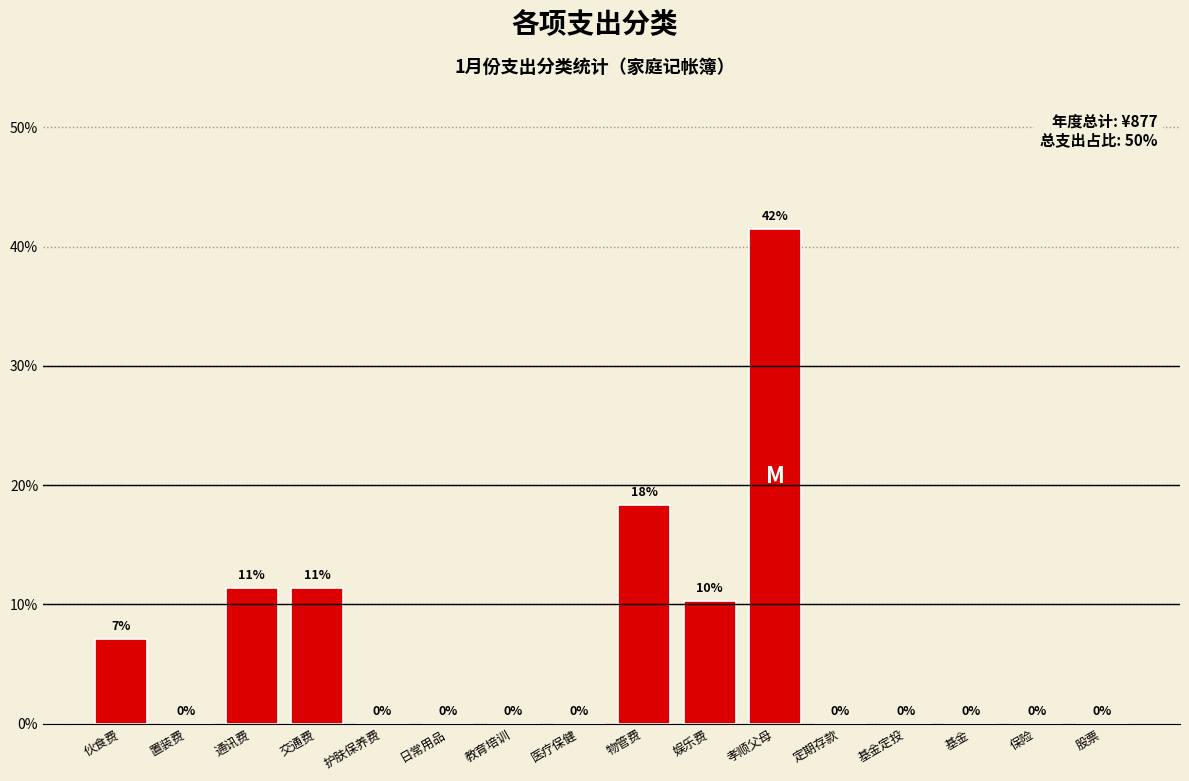

Which has a higher value, 基金 or 物管费?

物管费